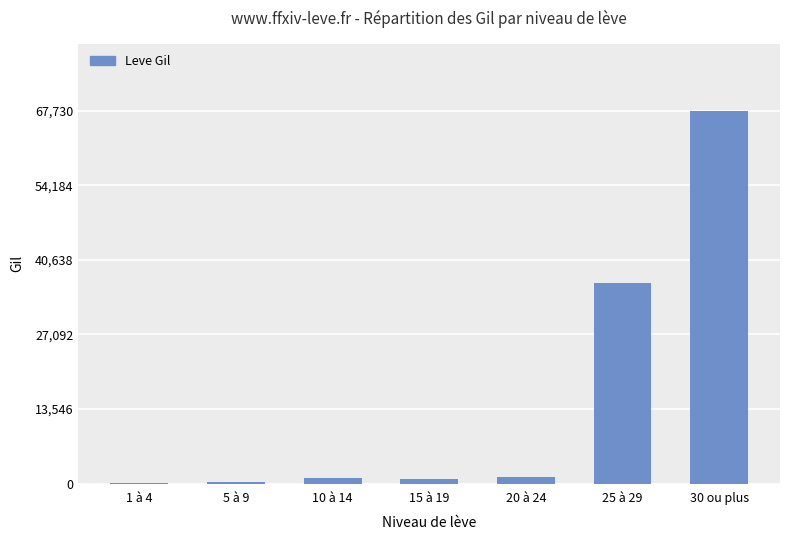

What is the maximum value shown in the chart?

67730